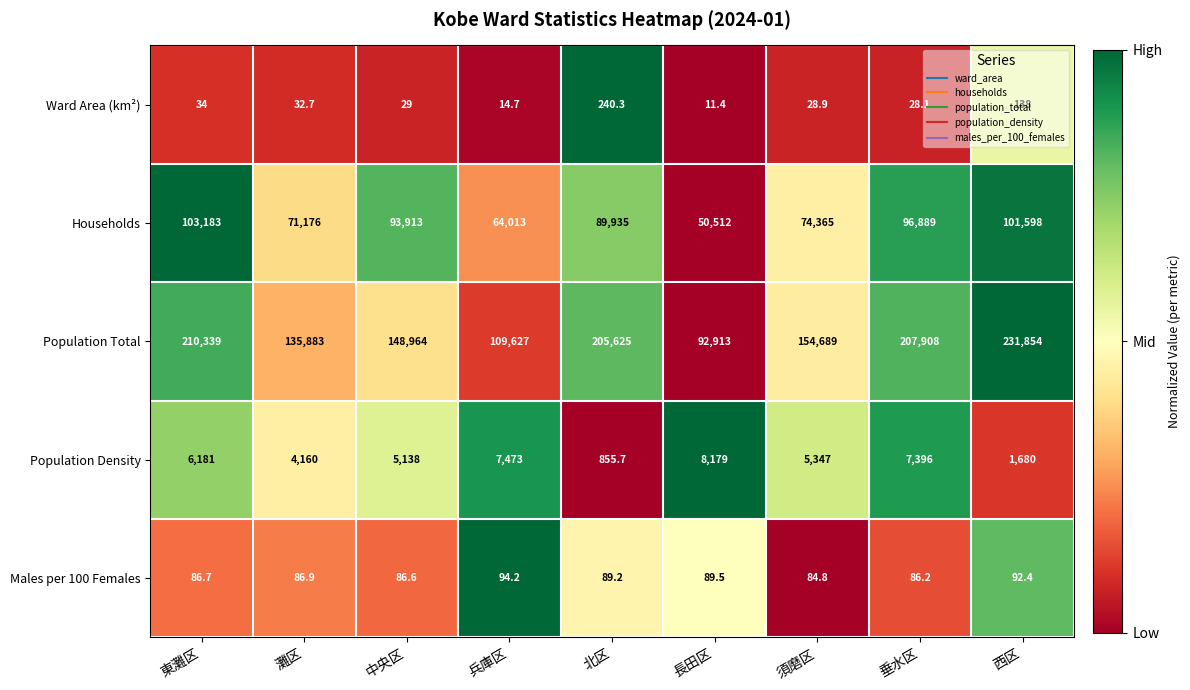

Read the Population Total value at 北区.

205625.0